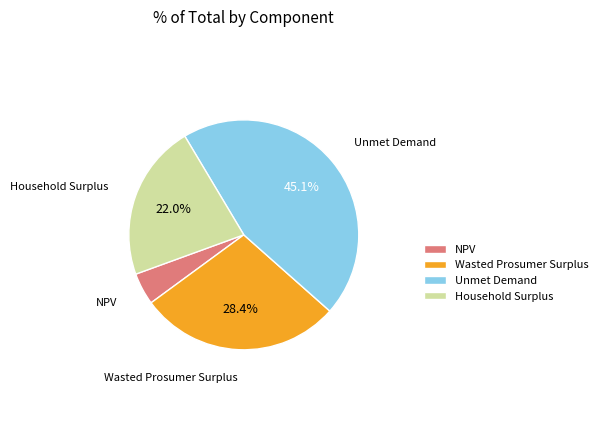

How many segments does this pie chart have?

4